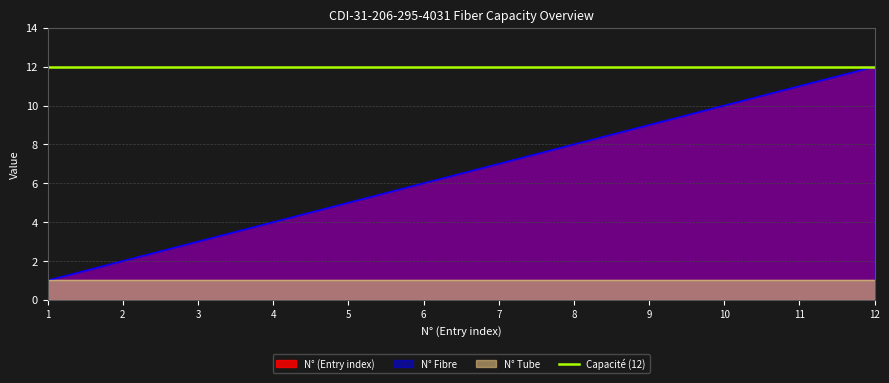

Where is N° (Entry index) nearest to the value 6?

6